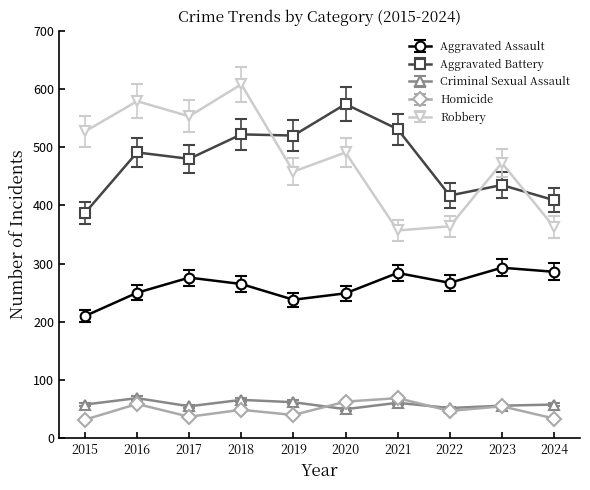

Which series has the widest spread of values?

Robbery